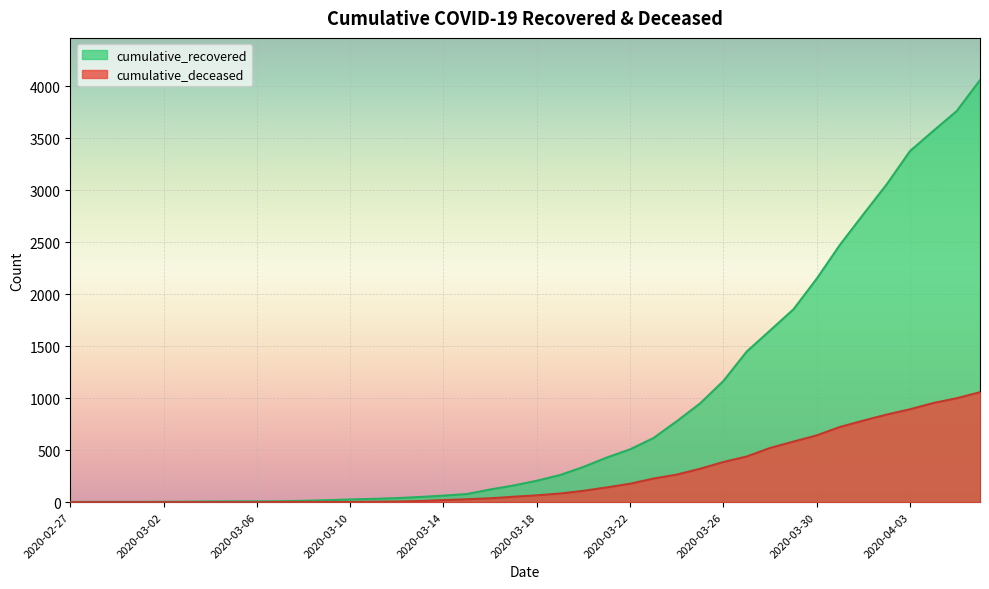

What is the total value across all series at 2020-03-18?

272